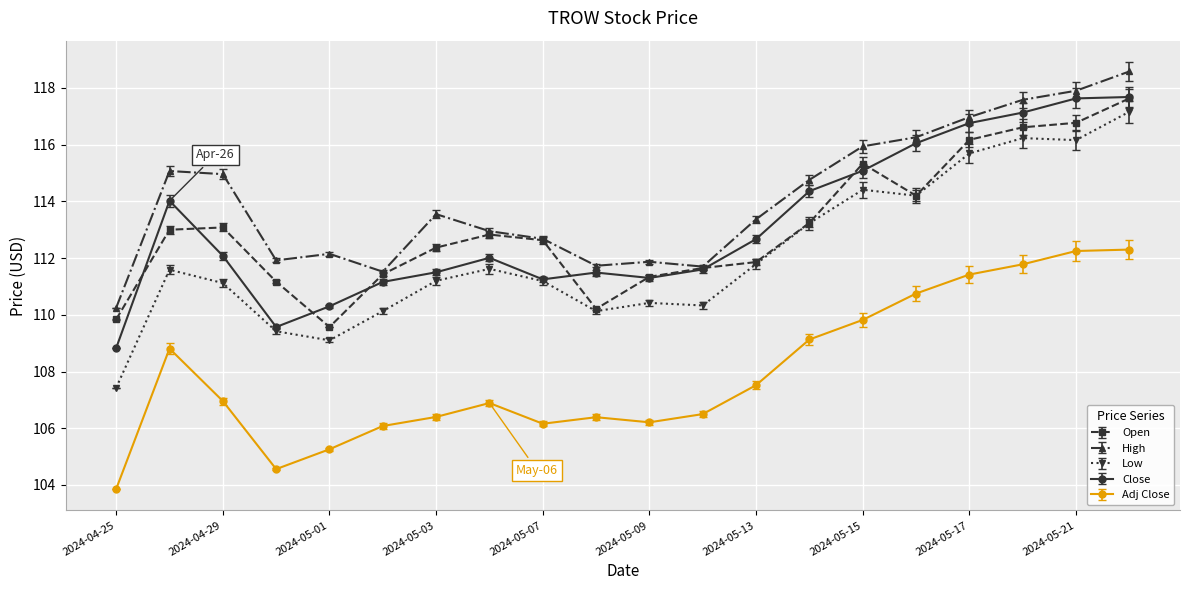

True or false: High and Low intersect in this chart.

False